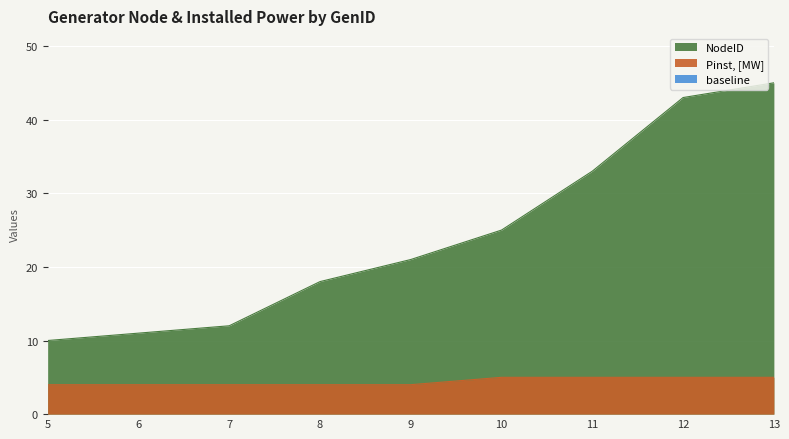

What is the difference between the second highest and minimum values in the Pinst, [MW] series?

1